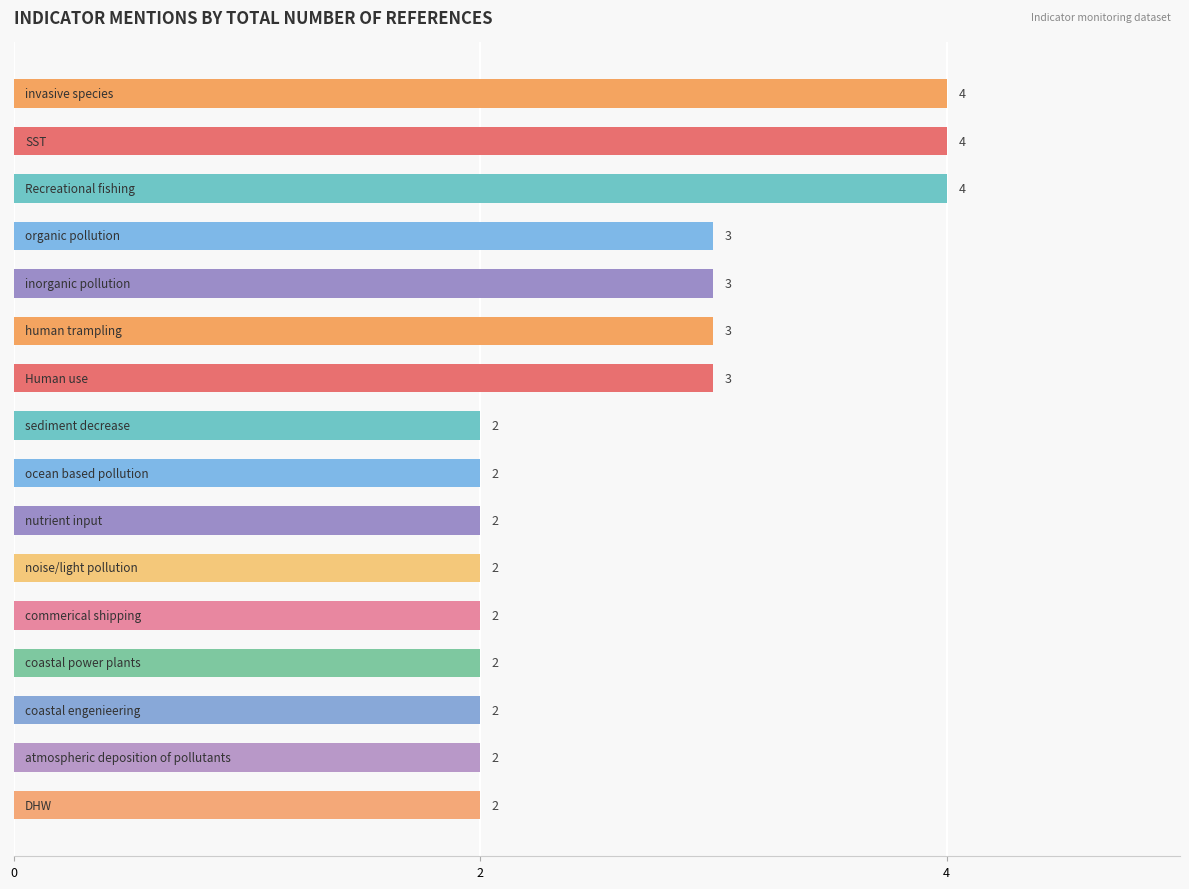

Reading top to bottom, list all the values displayed in this chart.

4	4	4	3	3	3	3	2	2	2	2	2	2	2	2	2